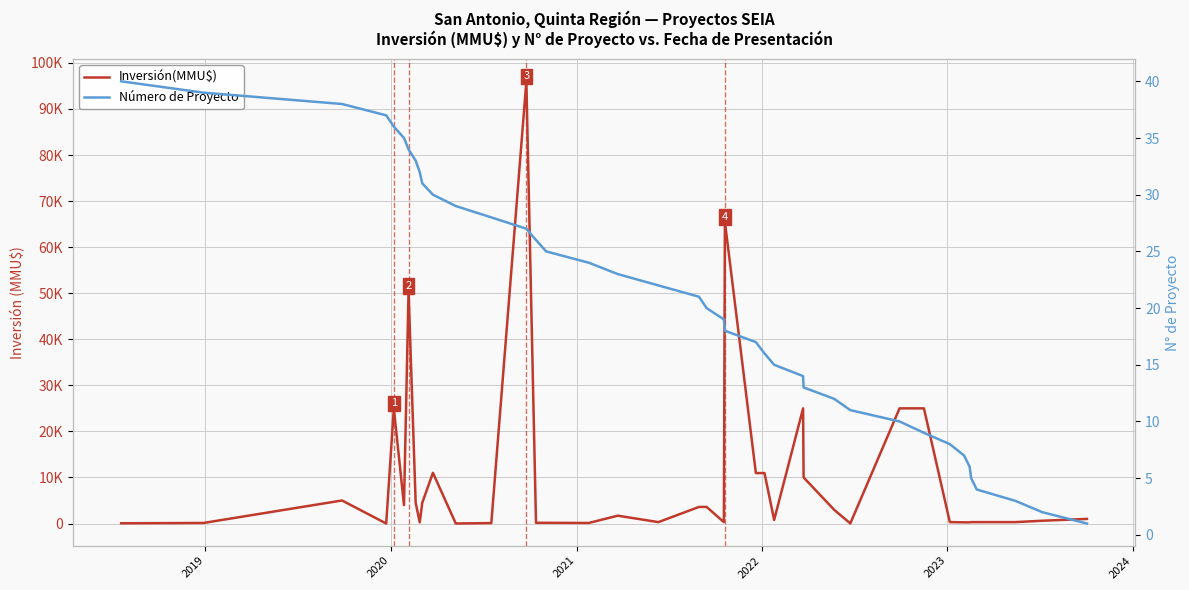

What is the maximum value shown in the chart?

96000